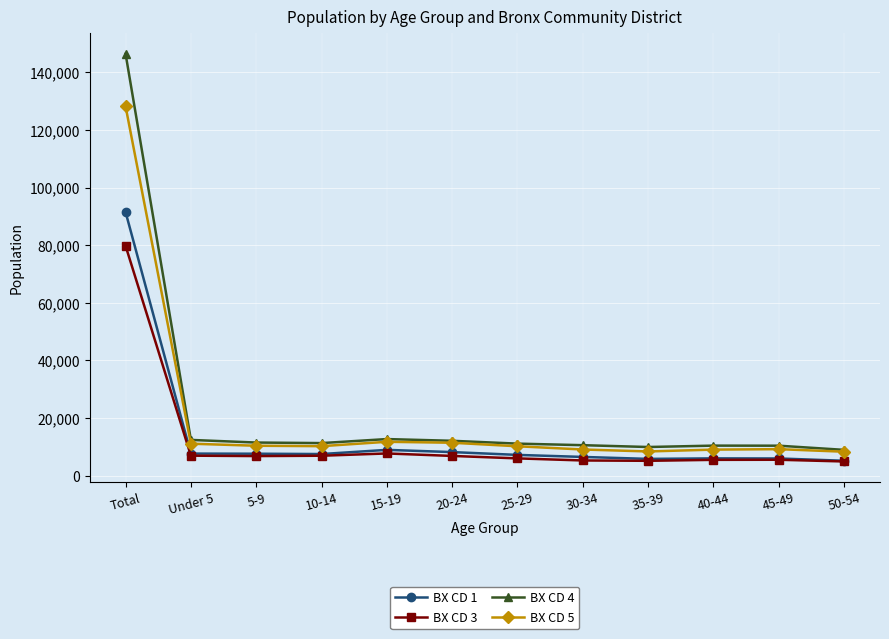

Rank the series by their maximum value, from highest to lowest.

BX CD 4, BX CD 5, BX CD 1, BX CD 3